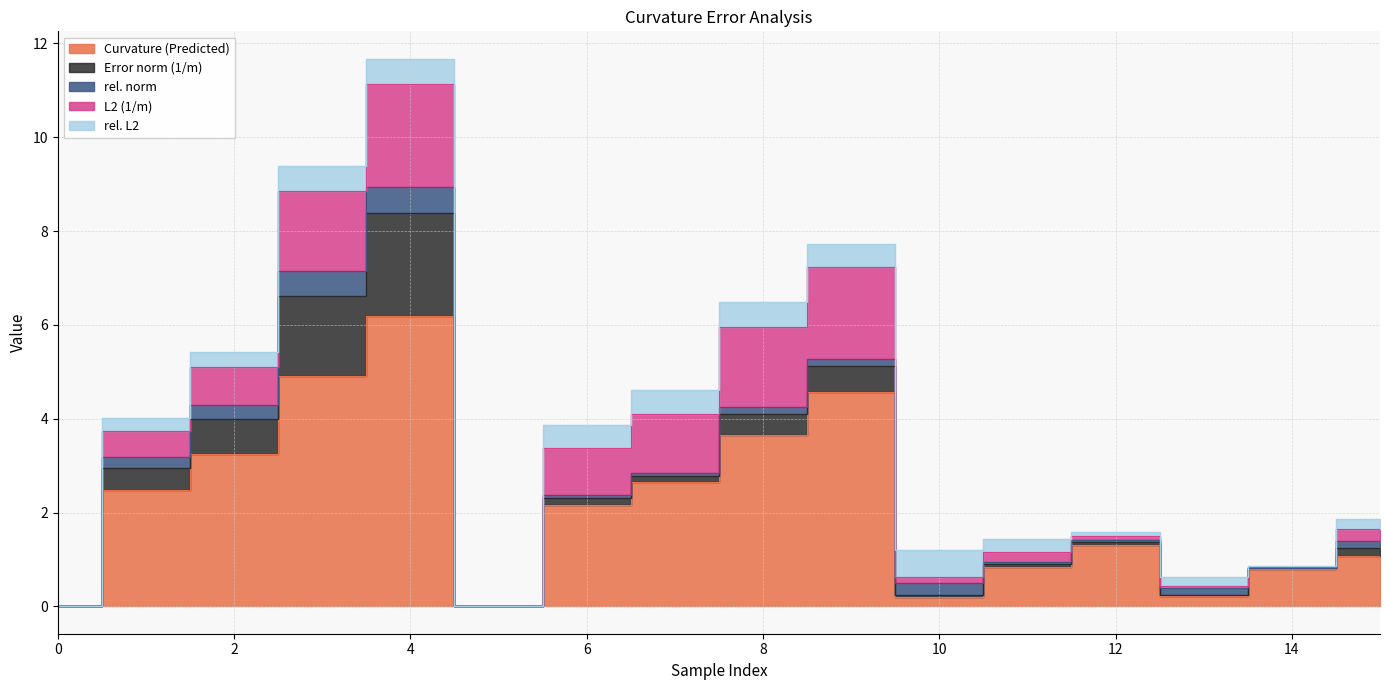

Which series has the largest total across all categories?

Curvature (Predicted)